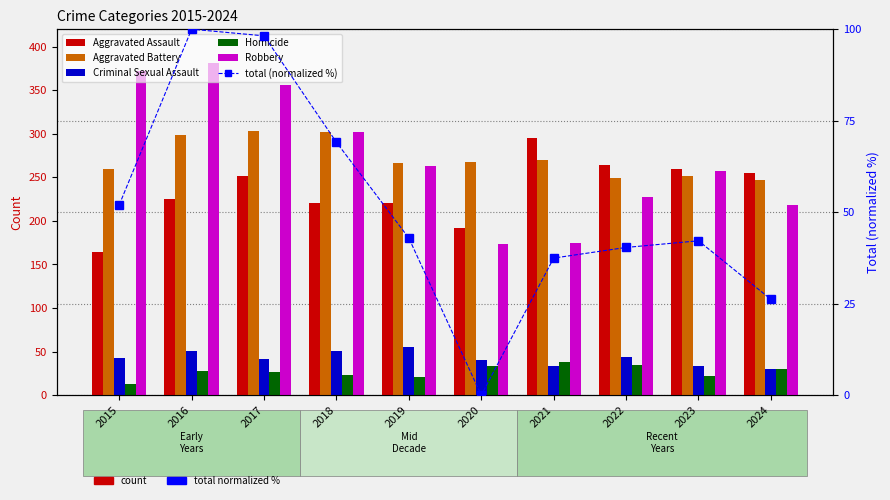

Is the value of Homicide at 2024 greater than the value of Robbery at 2016?

No